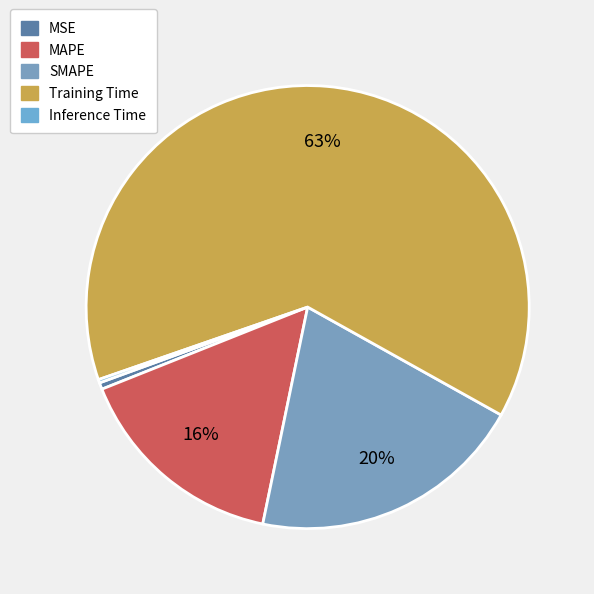

Is the sum of Training Time and SMAPE greater than half?

Yes